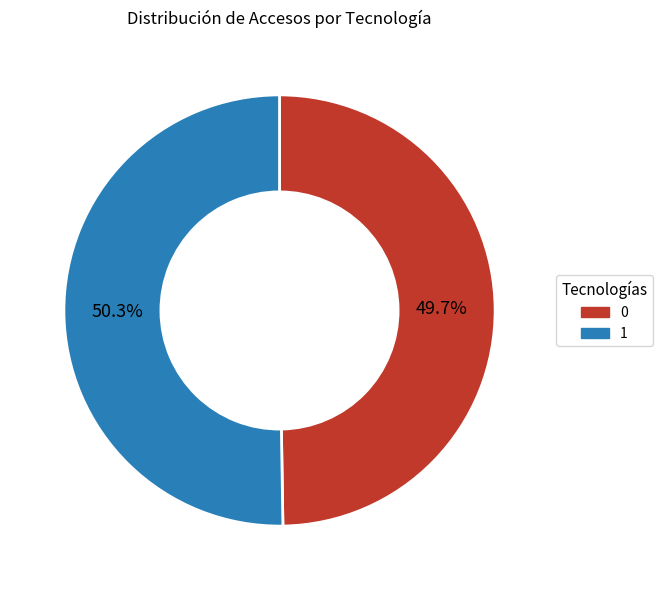

What is the ratio of the value at 0 to the value at 1?

1.0